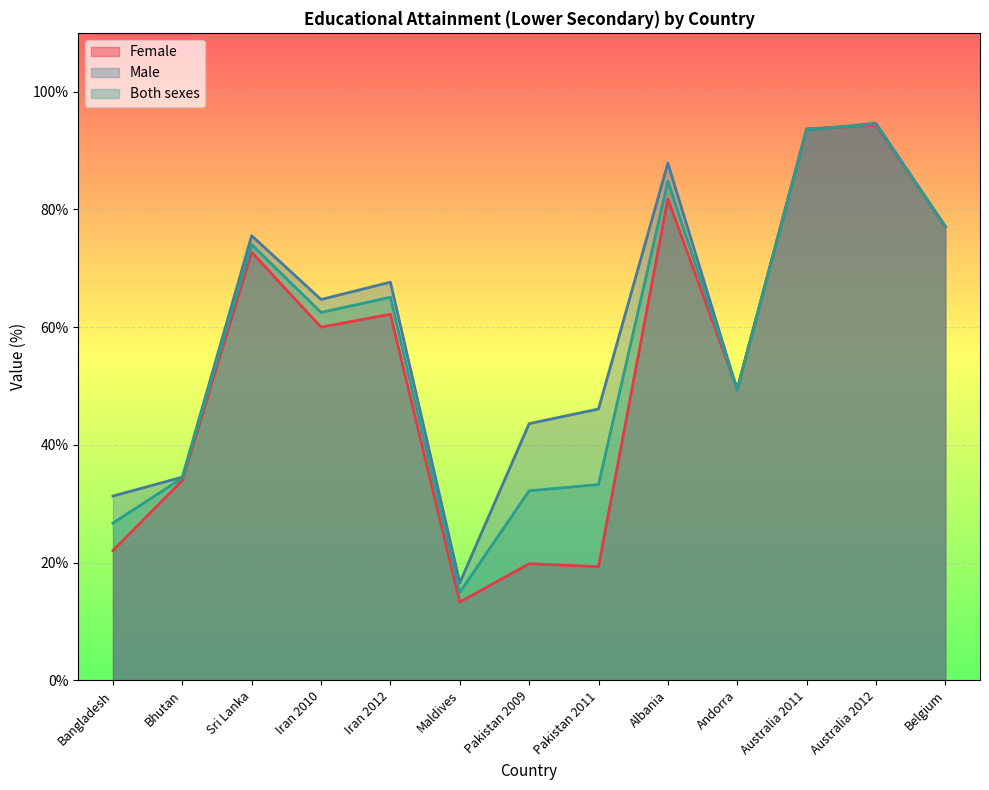

Which category has the lowest value across all series?

Maldives